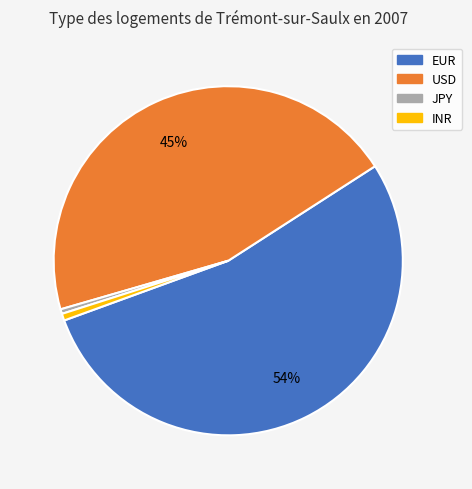

True or false: EUR accounts for 61% of the total.

False